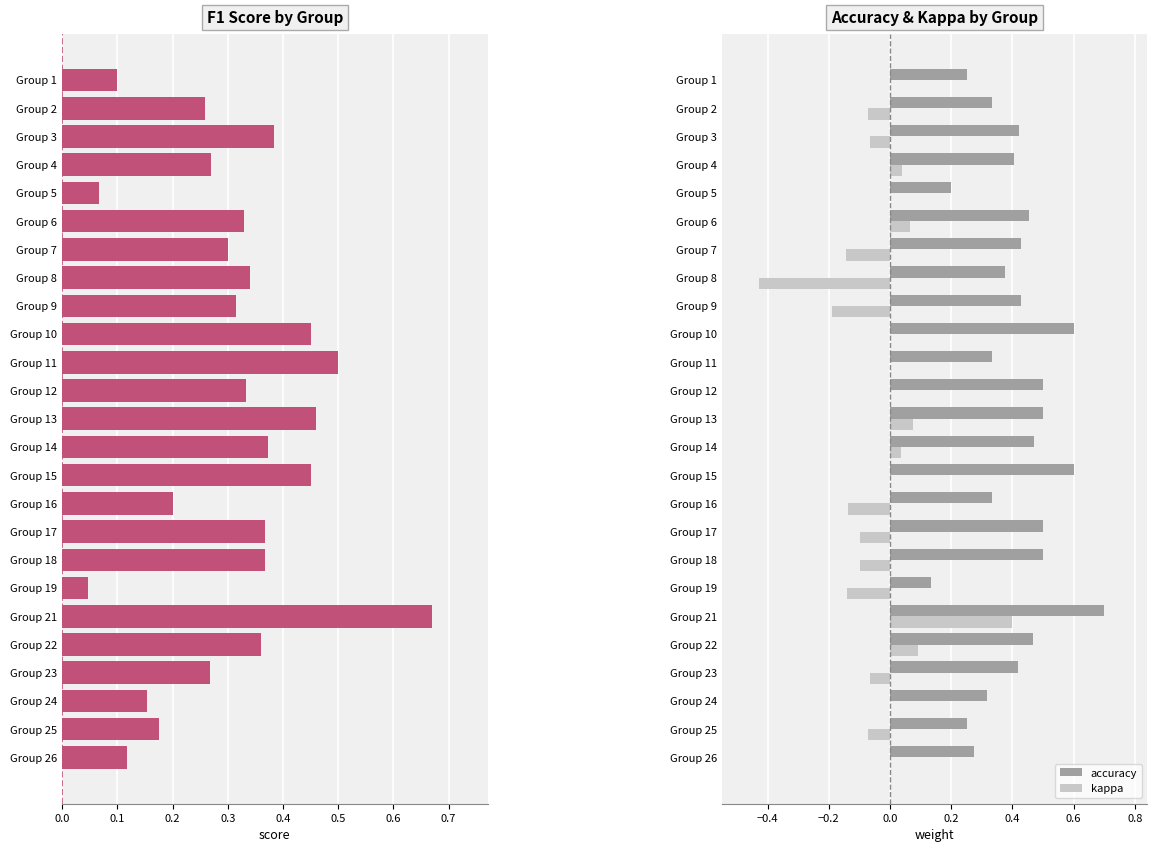

Which series has the largest total across all categories?

accuracy